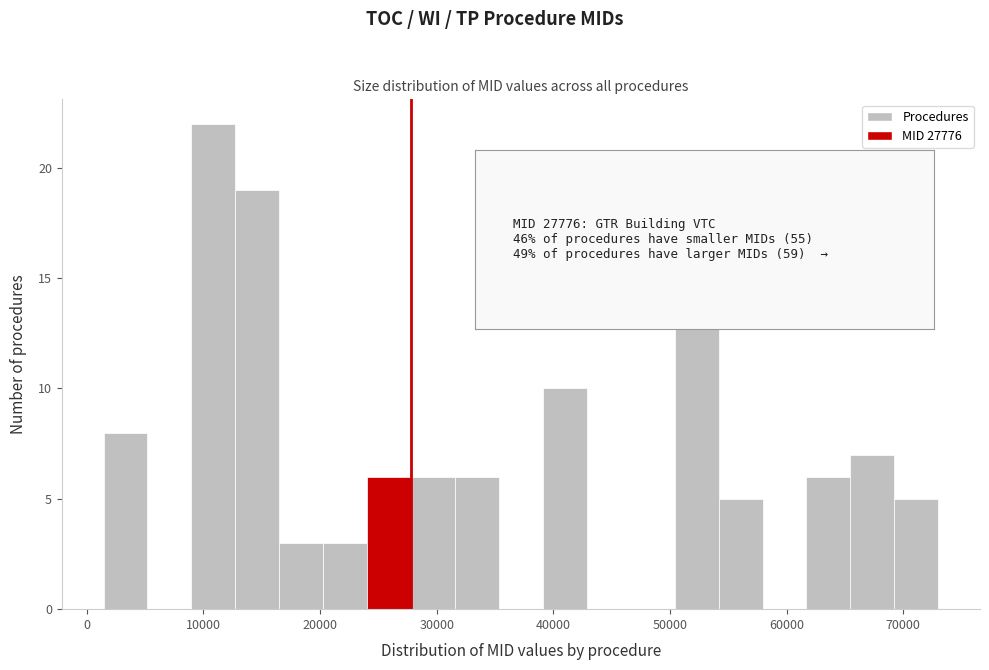

Read against the x-axis, roughly where is the centre of the tallest bar?

11000